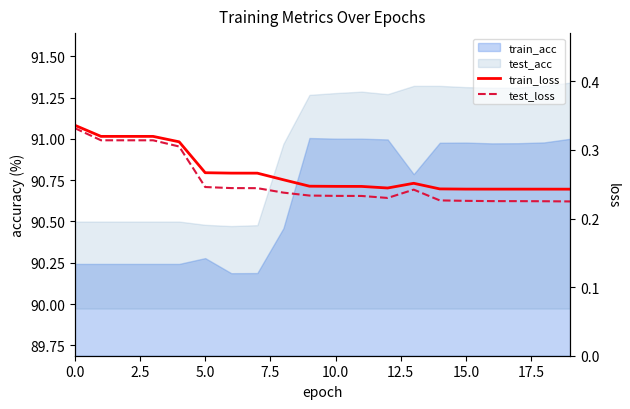

True or false: train_loss and test_loss cross at least once.

False